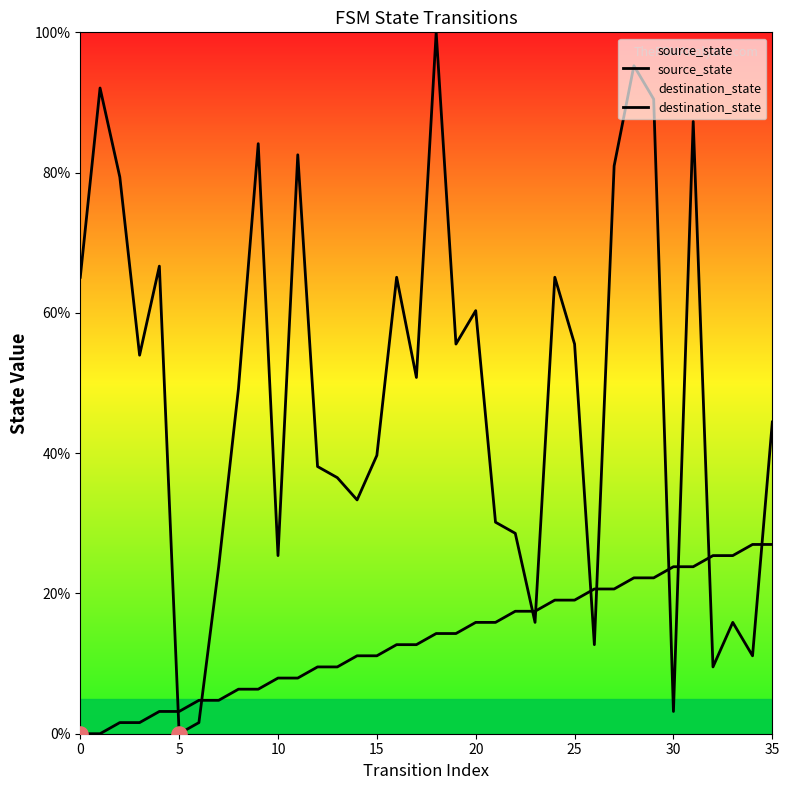

Which series has the widest spread of Y values?

destination_state